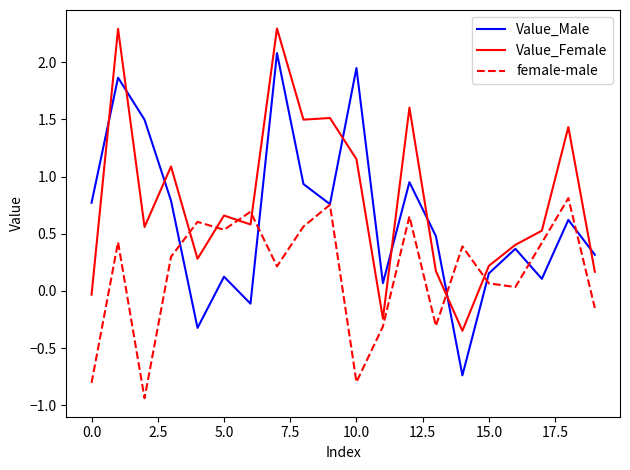

What is the greatest value displayed?

2.3